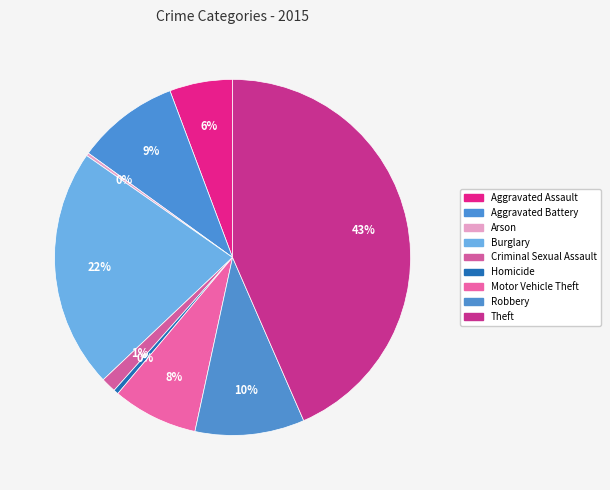

Rank the categories by value from highest to lowest.

Theft, Burglary, Robbery, Aggravated Battery, Motor Vehicle Theft, Aggravated Assault, Criminal Sexual Assault, Homicide, Arson